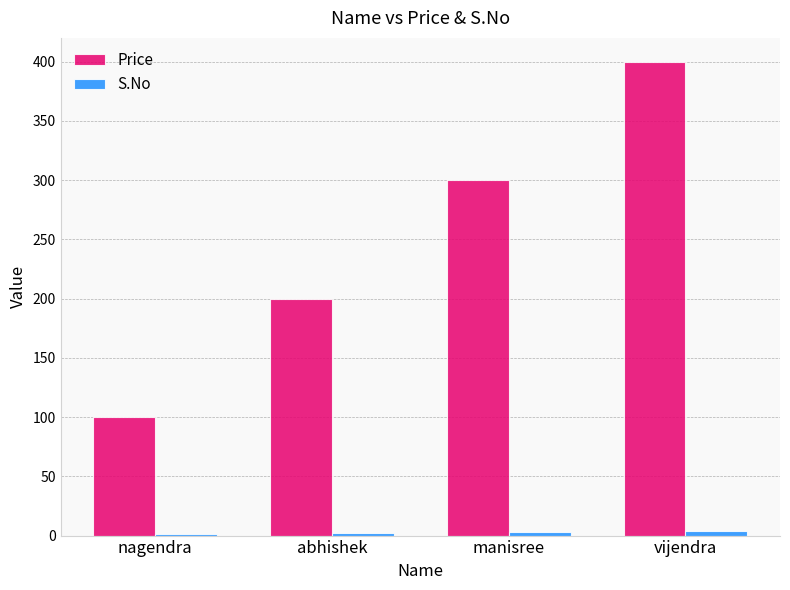

What is the maximum value shown in the chart?

400